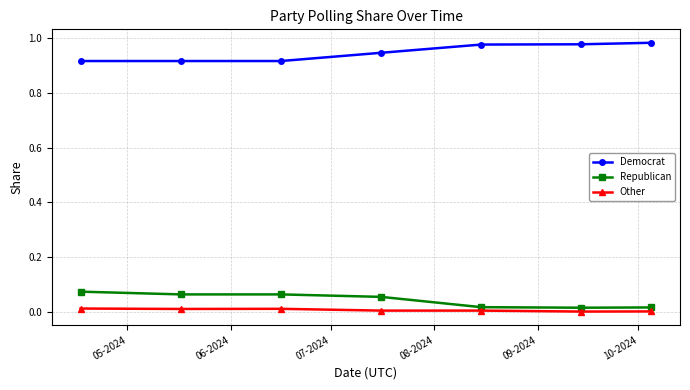

Count the Republican values in the range 0 to 1.

7